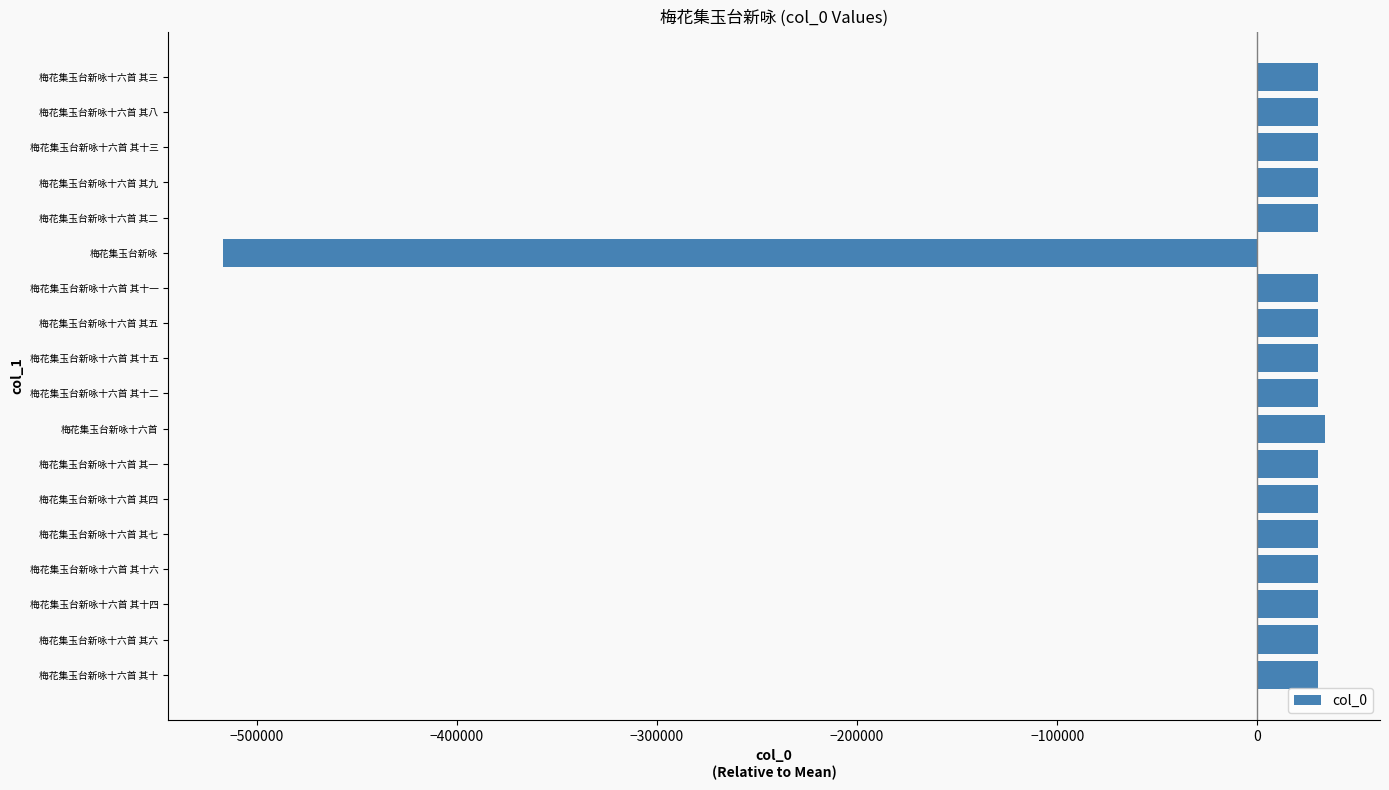

Is it true that the value at 梅花集玉台新咏十六首 其十二 is 30187.2?

True